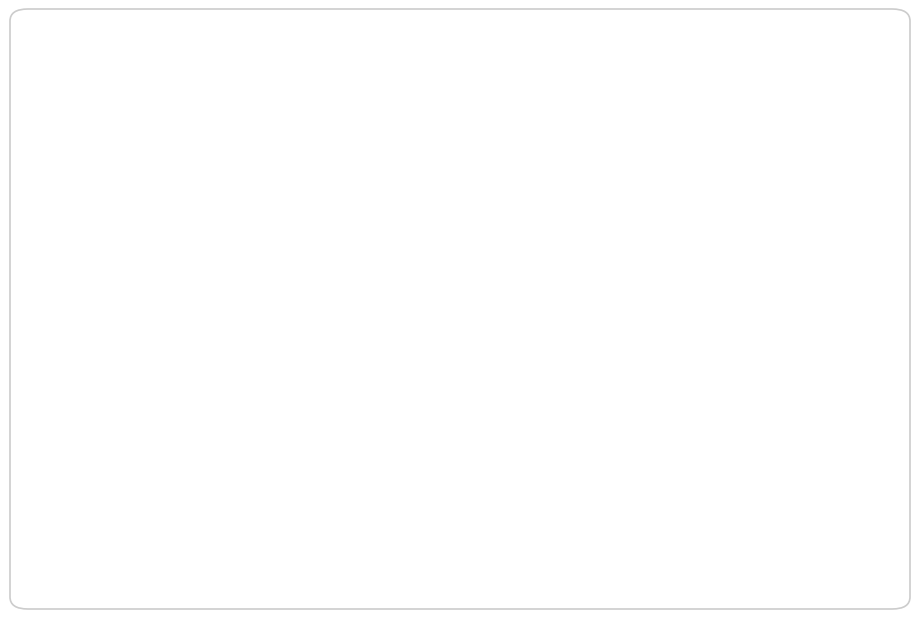

Rank the categories by value from highest to lowest.

Preston, Peterboro, Reading, Bournemouth, Nottm Forest, Stoke, Swansea, West Brom, Barnsley, Blackburn, Blackpool, Bristol City, Cardiff, Coventry, Derby, Fulham, Huddersfield, Hull, Middlesbrough, Millwall, QPR, Sheffield United, Birmingham, Luton